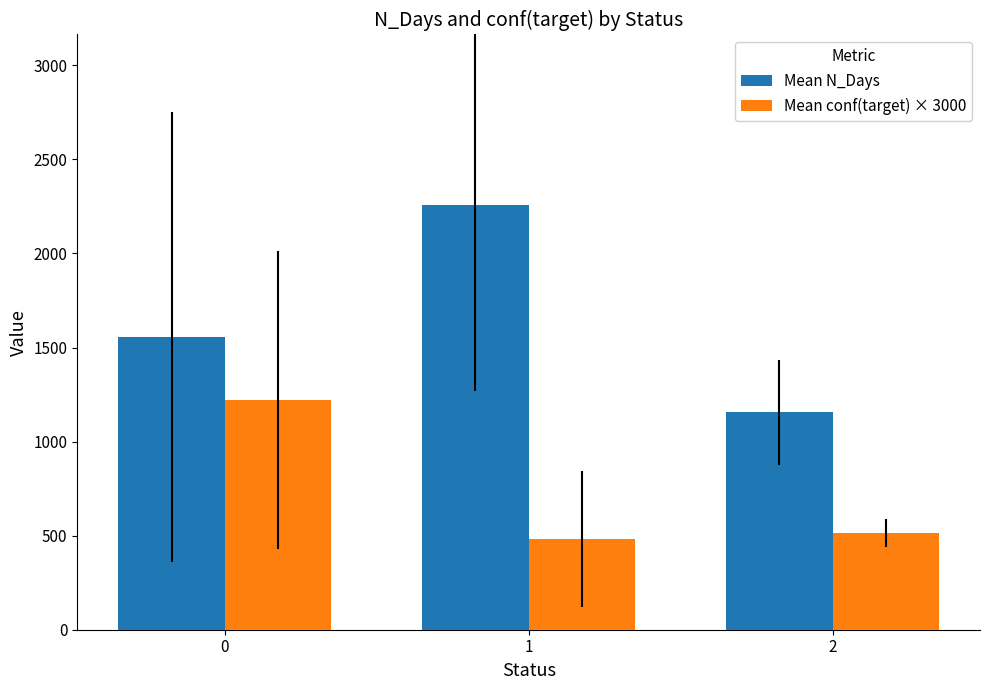

Reading right to left, list all the values displayed in this chart.

Mean N_Days: 1156.0	2259.9	1557.6
Mean conf(target) × 3000: 513.0	482.0	1221.6